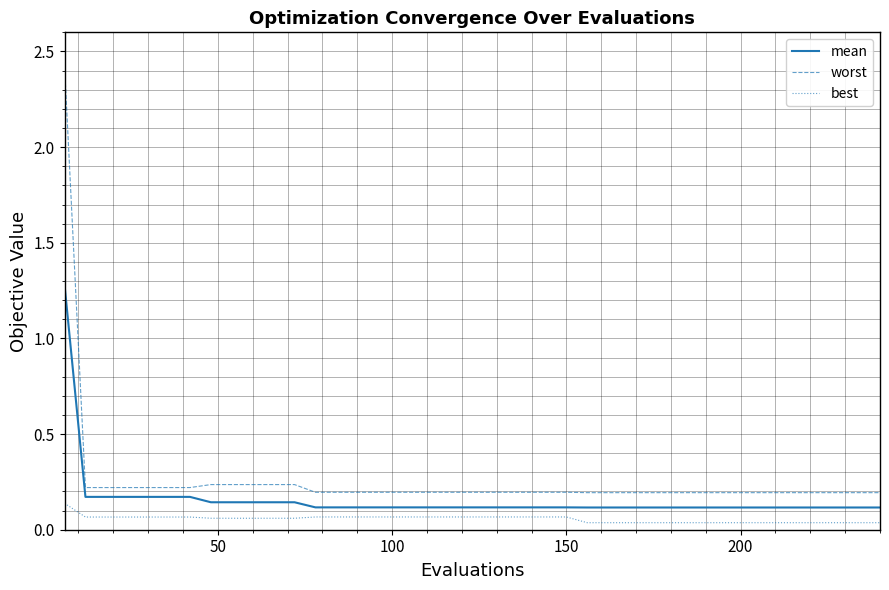

Which series has the largest range (max minus min)?

worst